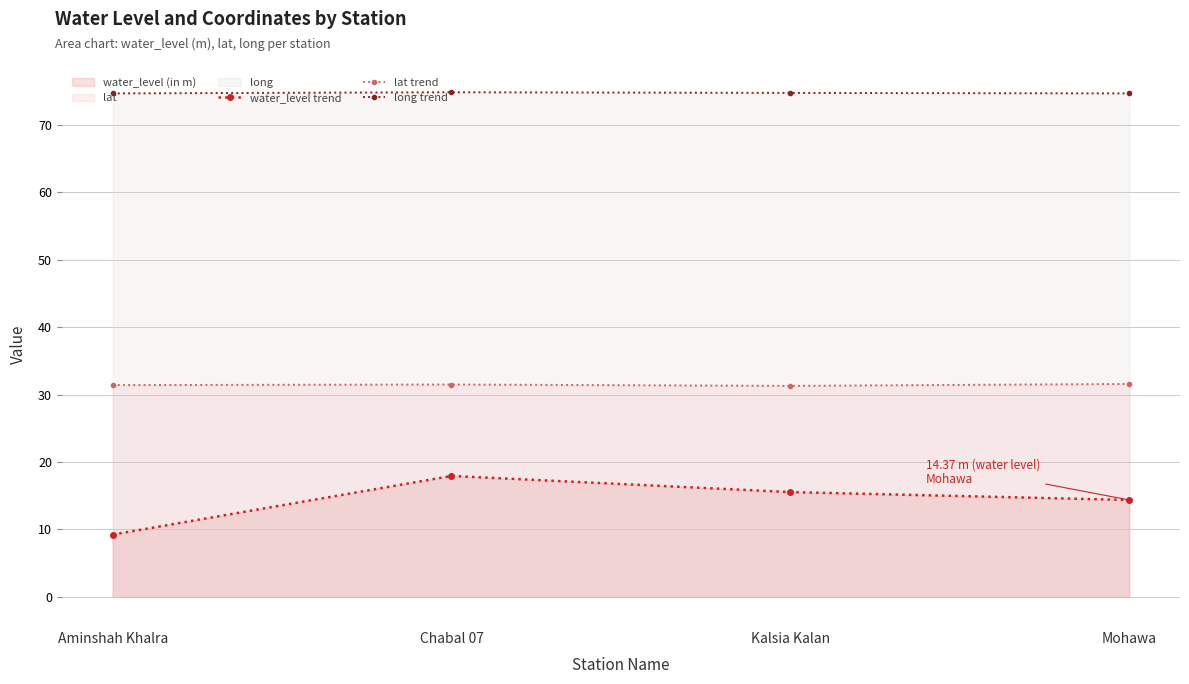

Which category has the highest value in the lat trend series?

Mohawa